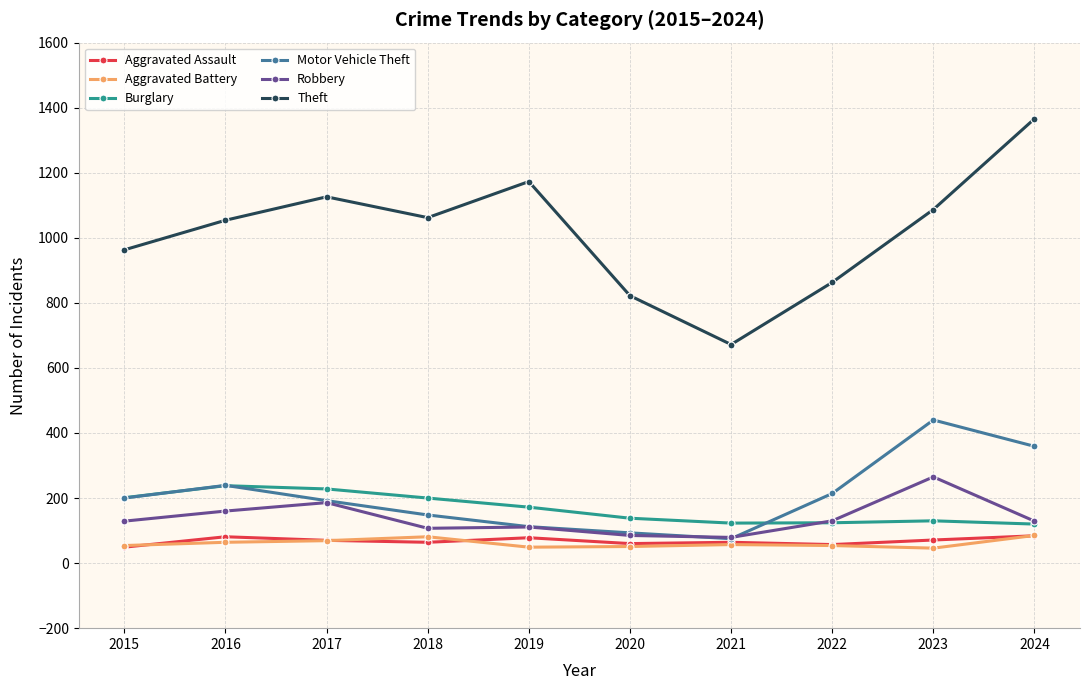

What is the average value of the Burglary series?

167